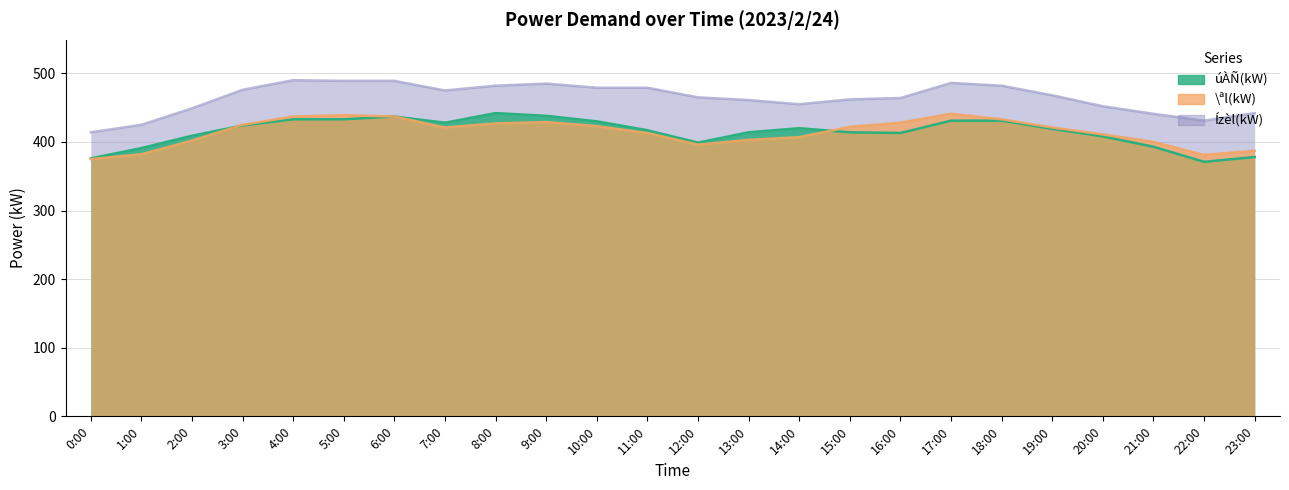

Reading left to right, what are all the values shown in this chart?

úÀÑ(kW): 376	391	409	424	433	433	437	428	442	438	430	417	399	414	420	414	413	431	431	419	408	393	371	378
\ªl(kW): 375	382	402	425	437	439	437	421	427	429	423	413	396	403	407	422	428	441	433	421	411	400	381	387
Ízèl(kW): 414	425	449	476	490	489	489	475	482	485	479	479	465	461	455	462	464	486	482	468	452	441	431	442